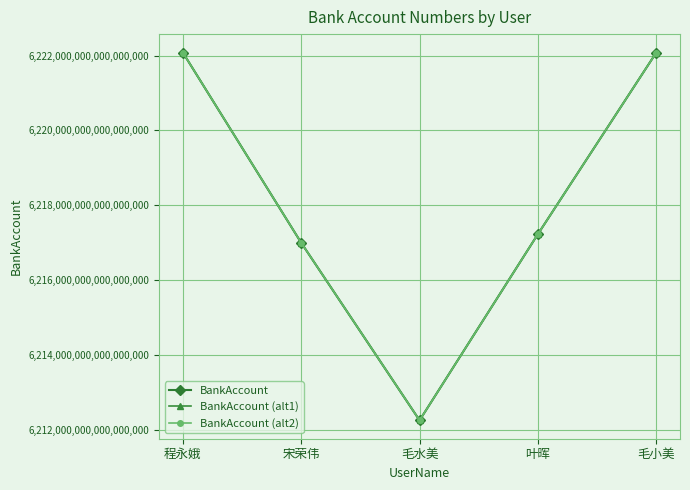

True or false: BankAccount (alt1) has a value of 6217234299565936640 at 叶晖.

True